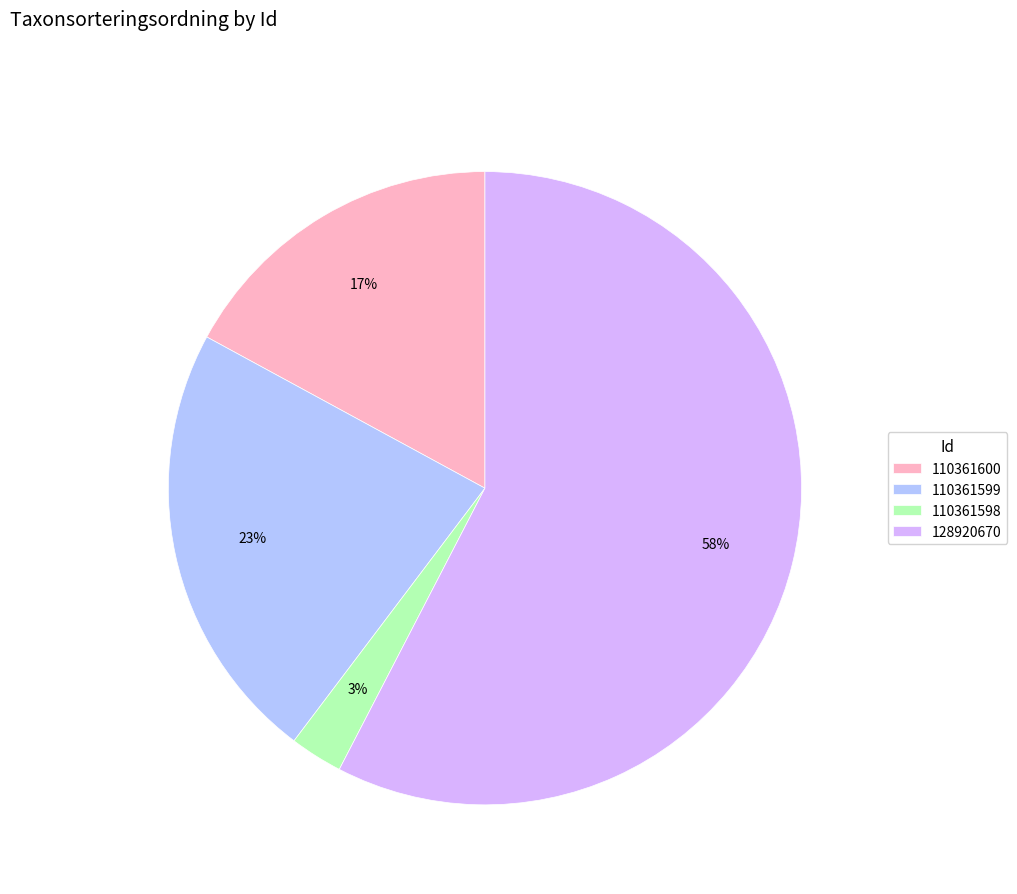

To the nearest percent, what is the combined percentage of 110361598 and 128920670?

60%